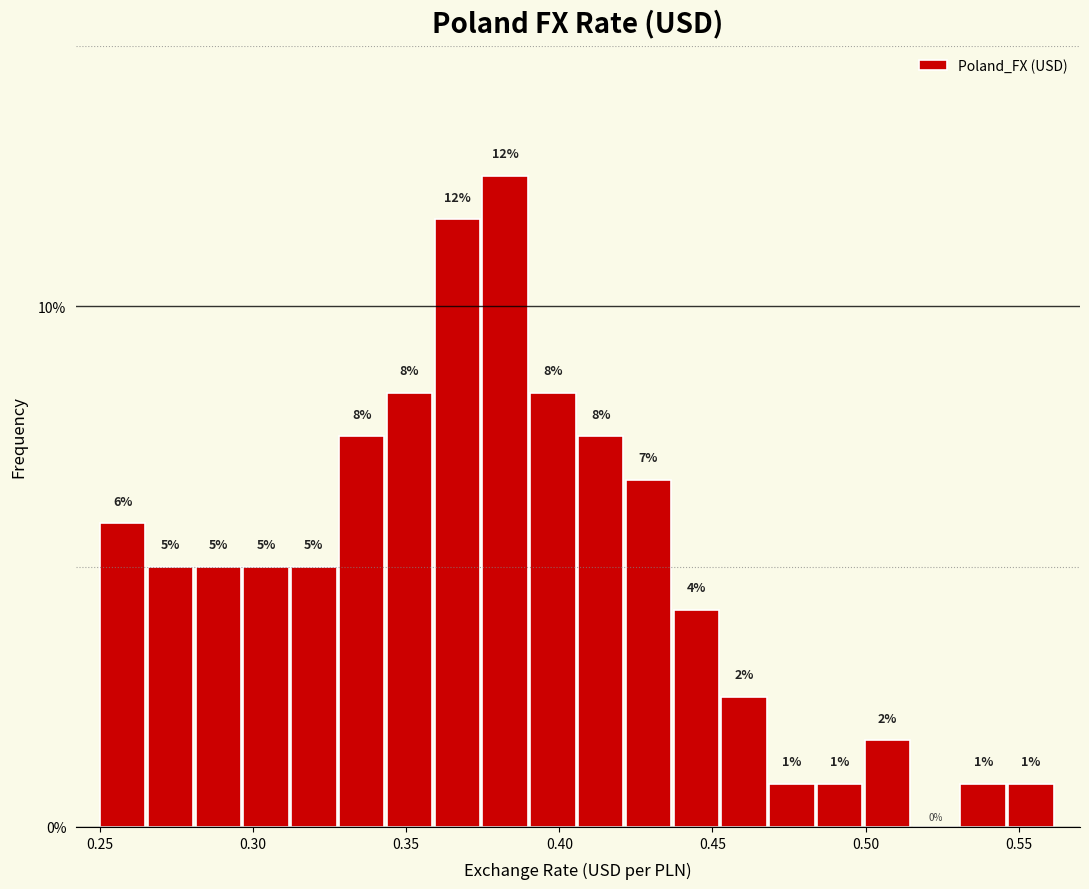

Around what value on the x-axis is the tallest bar? Give the approximate position of its centre, as read against the axis.

0.380